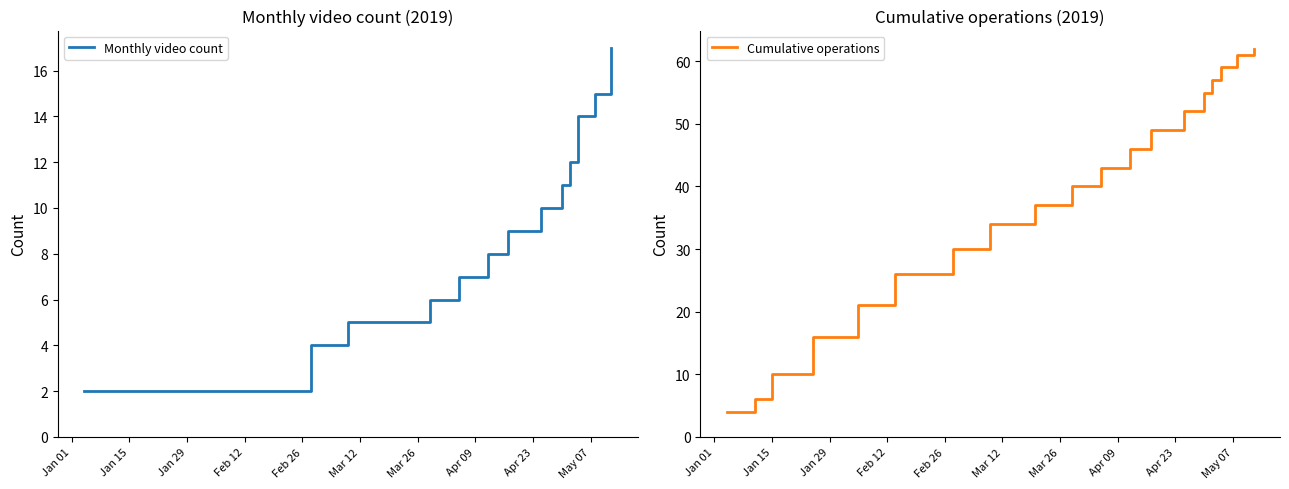

List the series in order of their overall mean, highest first.

Cumulative operations, Monthly video count